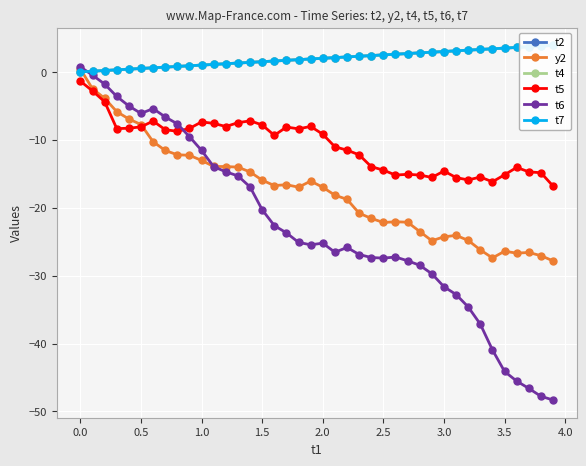

Reading right to left, list all the values displayed in this chart.

t2: 3.9	3.8	3.7	3.6	3.5	3.4	3.3	3.2	3.1	3.0	2.9	2.8	2.7	2.6	2.5	2.4	2.3	2.2	2.1	2.0	1.9	1.8	1.7	1.6	1.5	1.4	1.3	1.2	1.1	1.0	0.9	0.8	0.7	0.6	0.5	0.4	0.3	0.2	0.1	0.0
y2: -27.8	-27.1	-26.6	-26.7	-26.4	-27.4	-26.2	-24.8	-24.1	-24.3	-24.9	-23.5	-22.1	-22.1	-22.2	-21.6	-20.8	-18.8	-18.2	-17.0	-16.1	-17.0	-16.6	-16.7	-15.9	-14.7	-14.0	-13.9	-13.9	-13.0	-12.3	-12.2	-11.6	-10.3	-7.8	-6.9	-5.9	-3.9	-2.5	0.4
t4: 3.9	3.8	3.7	3.6	3.5	3.4	3.3	3.2	3.1	3.0	2.9	2.8	2.7	2.6	2.5	2.4	2.3	2.2	2.1	2.0	1.9	1.8	1.7	1.6	1.5	1.4	1.3	1.2	1.1	1.0	0.9	0.8	0.7	0.6	0.5	0.4	0.3	0.2	0.1	0.0
t5: -16.8	-14.9	-14.7	-14.1	-15.2	-16.2	-15.5	-15.9	-15.6	-14.6	-15.5	-15.2	-15.1	-15.2	-14.5	-14.0	-12.2	-11.5	-11.0	-9.2	-8.0	-8.4	-8.1	-9.3	-7.8	-7.2	-7.5	-8.0	-7.6	-7.4	-8.3	-8.7	-8.5	-7.2	-8.1	-8.3	-8.4	-4.4	-2.8	-1.4
t6: -48.3	-47.8	-46.6	-45.5	-44.1	-40.9	-37.2	-34.6	-32.8	-31.6	-29.7	-28.5	-27.8	-27.3	-27.4	-27.3	-26.9	-25.9	-26.6	-25.2	-25.5	-25.1	-23.7	-22.6	-20.3	-16.9	-15.3	-14.7	-14.0	-11.6	-9.5	-7.7	-6.6	-5.4	-6.1	-5.0	-3.6	-1.8	-0.5	0.7
t7: 3.9	3.8	3.7	3.6	3.5	3.4	3.3	3.2	3.1	3.0	2.9	2.8	2.7	2.6	2.5	2.4	2.3	2.2	2.1	2.0	1.9	1.8	1.7	1.6	1.5	1.4	1.3	1.2	1.1	1.0	0.9	0.8	0.7	0.6	0.5	0.4	0.3	0.2	0.1	0.0